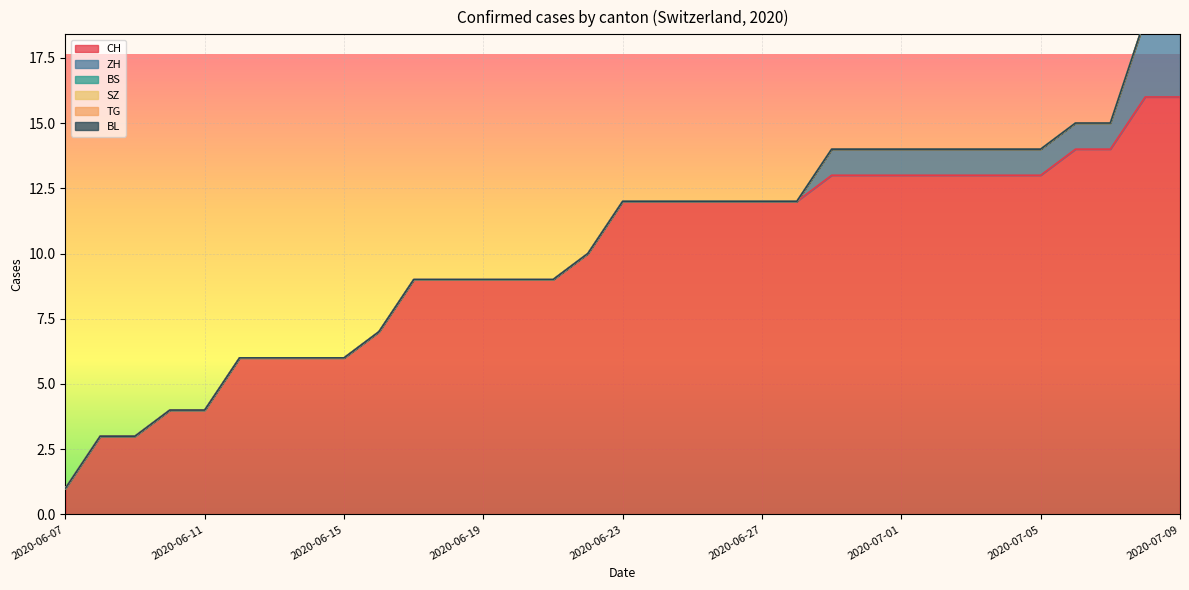

At which category does the chart reach its minimum across all series?

2020-06-07